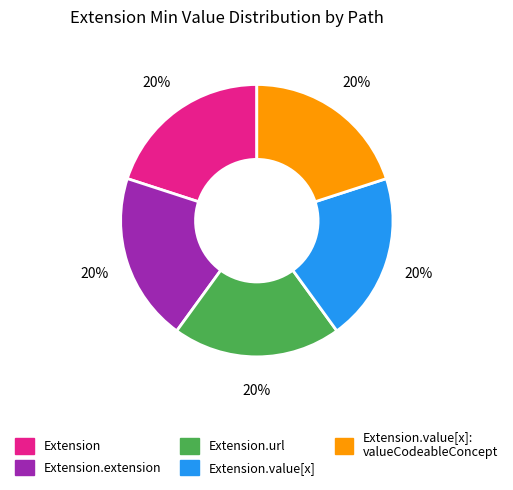

Does any single category account for the majority?

No